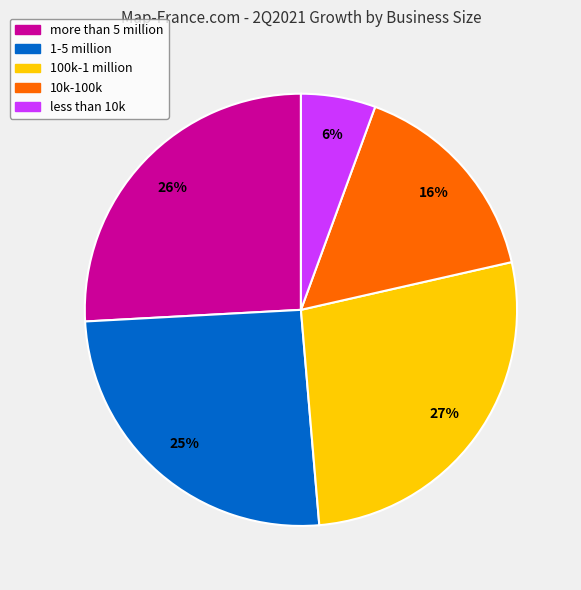

To the nearest percent, what is the difference between the 10k-100k and more than 5 million slice percentages?

10%